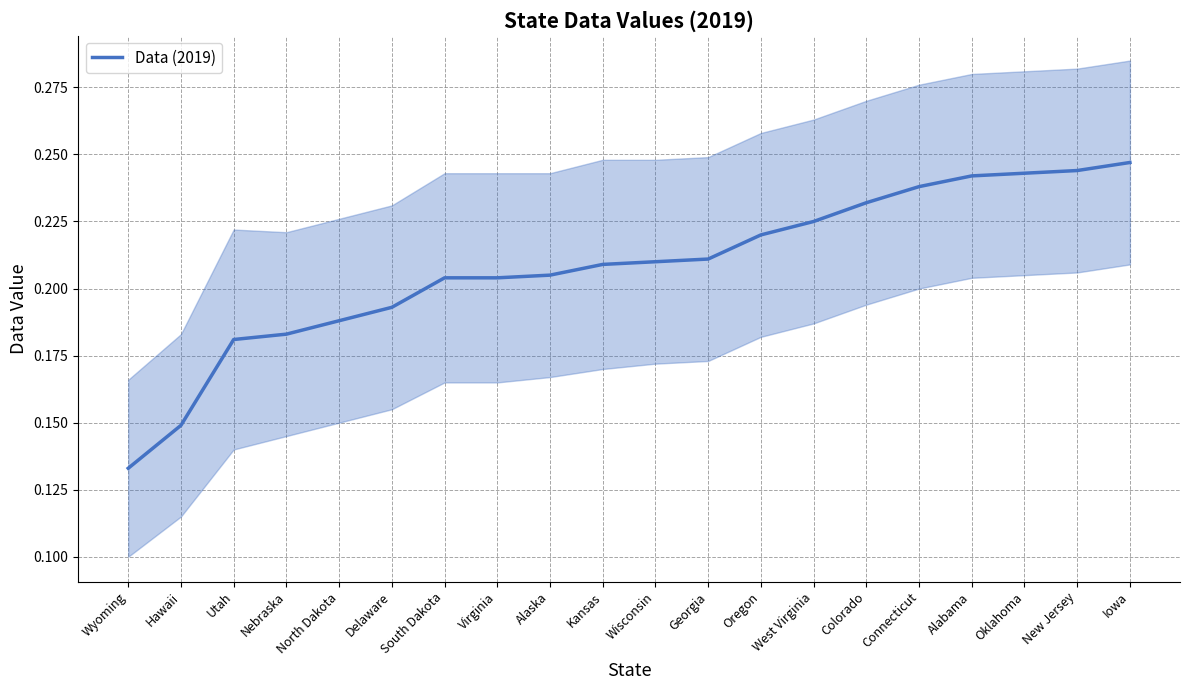

True or false: the data shows 0.1 at South Dakota.

False